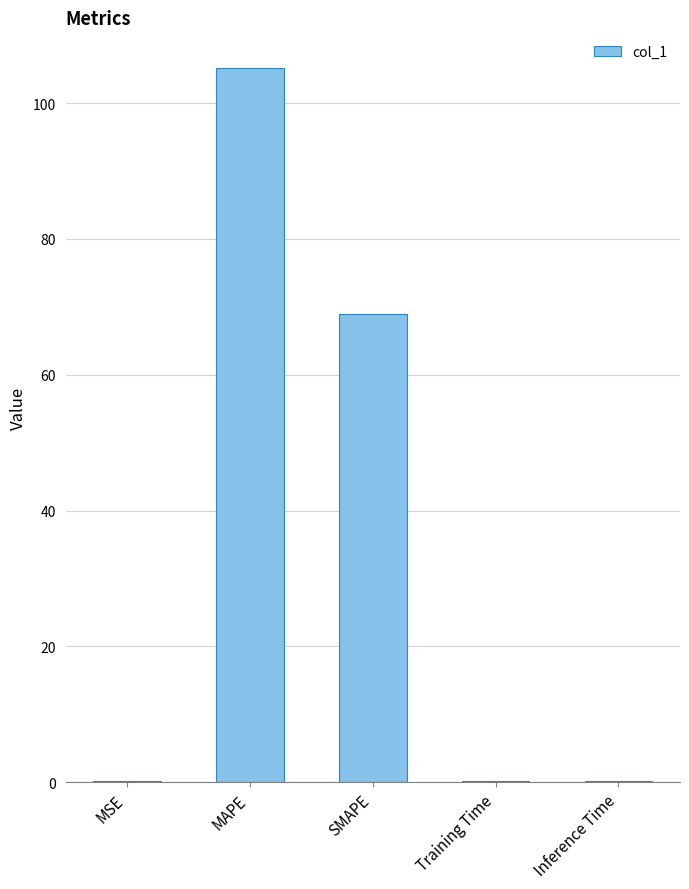

What is the sum of all values?

174.7